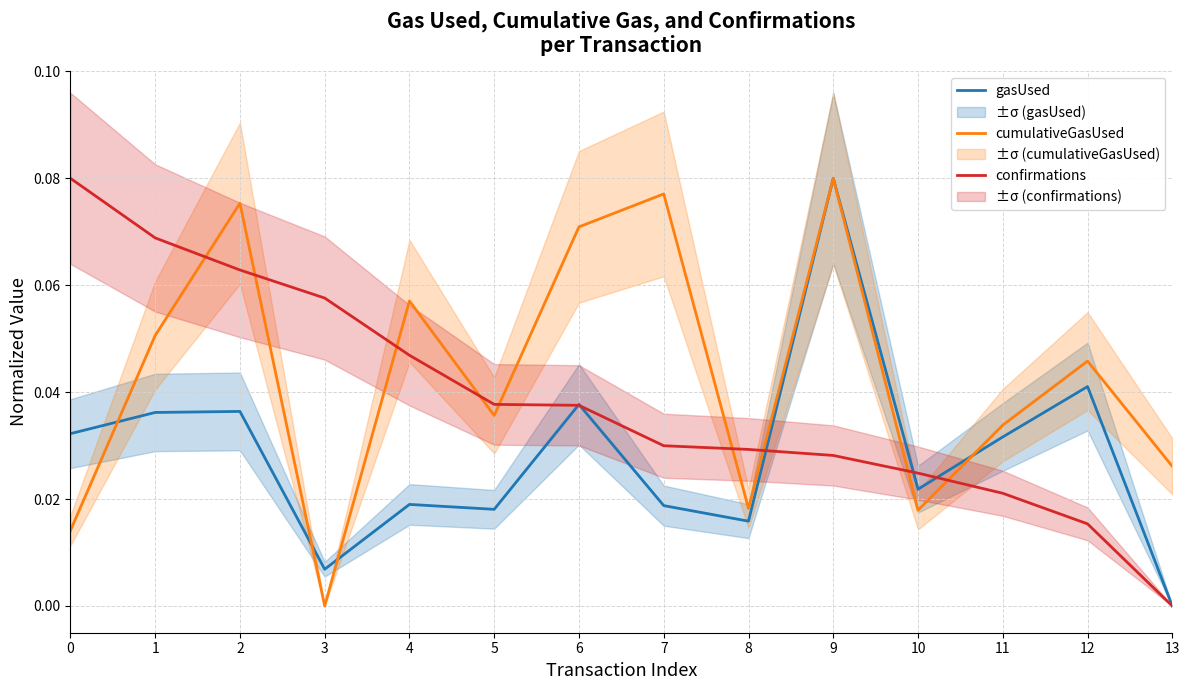

Is this an area chart (filled region under the line)?

No